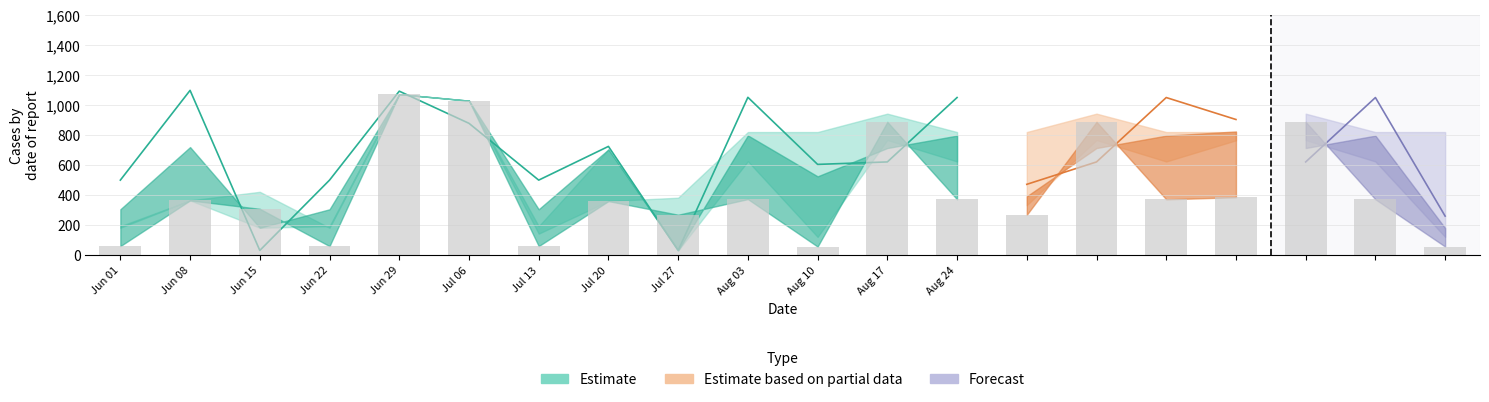

How many data points in y_forecast_high are less than 420?

10